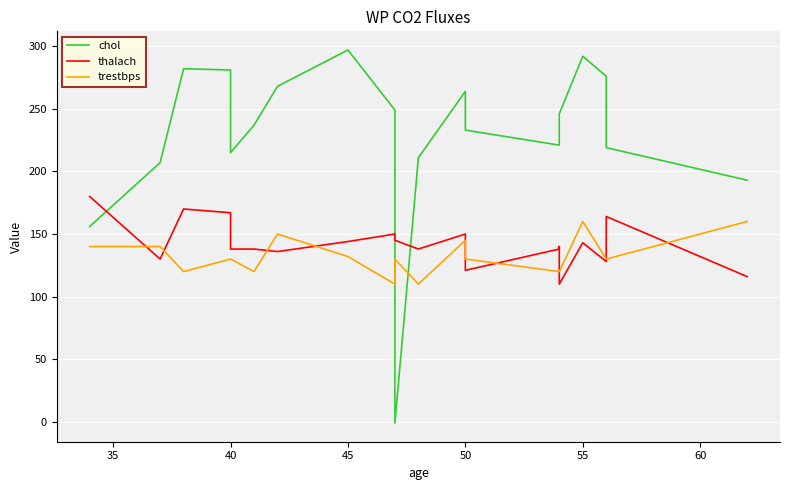

Is this an area chart (filled region under the line)?

No